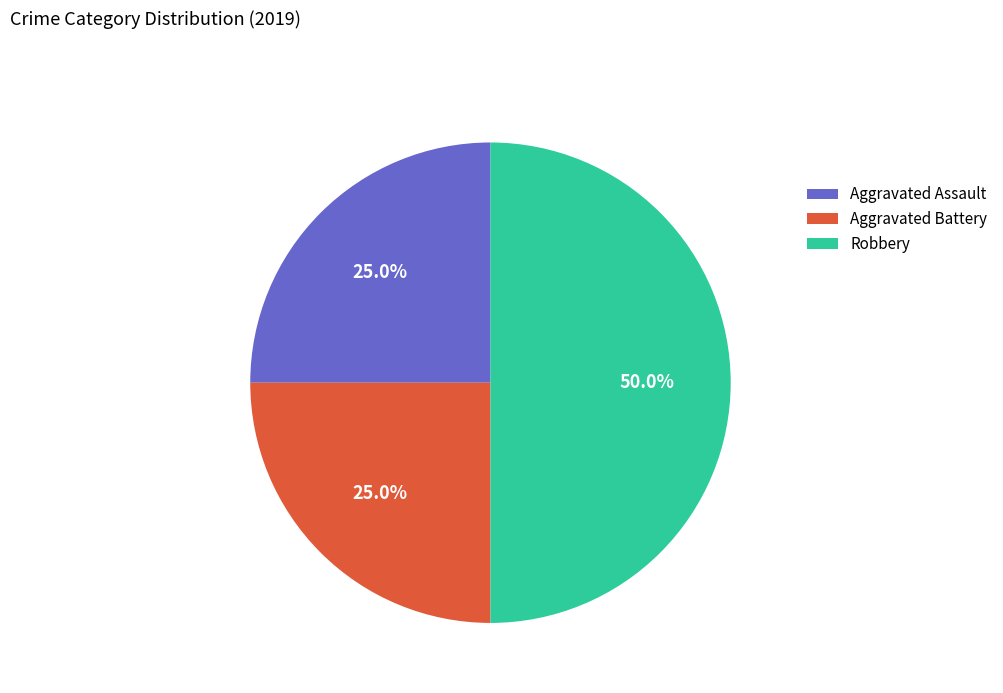

Does Aggravated Battery represent more than half of the total?

No